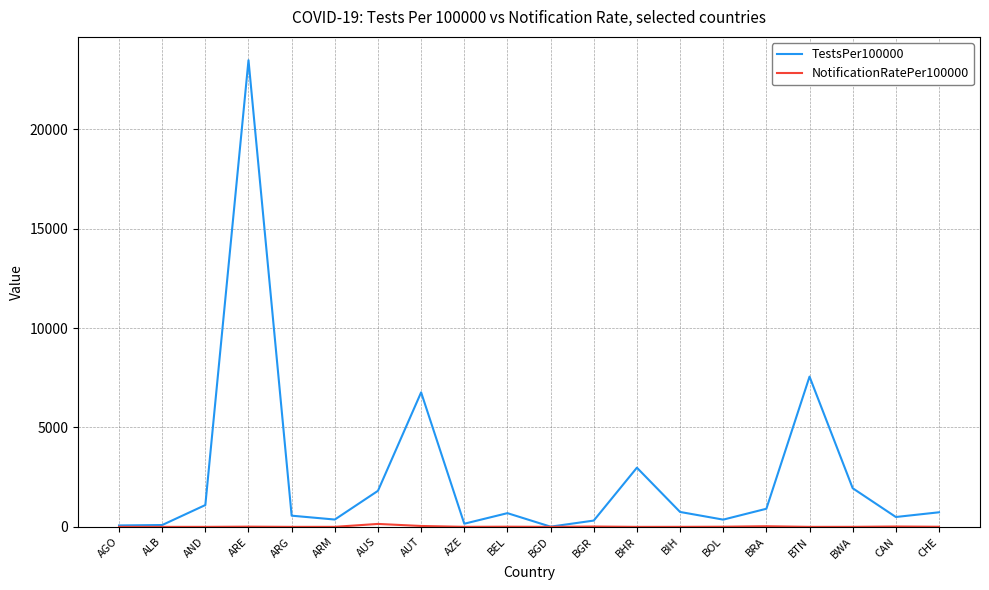

Which series has the largest range (max minus min)?

TestsPer100000